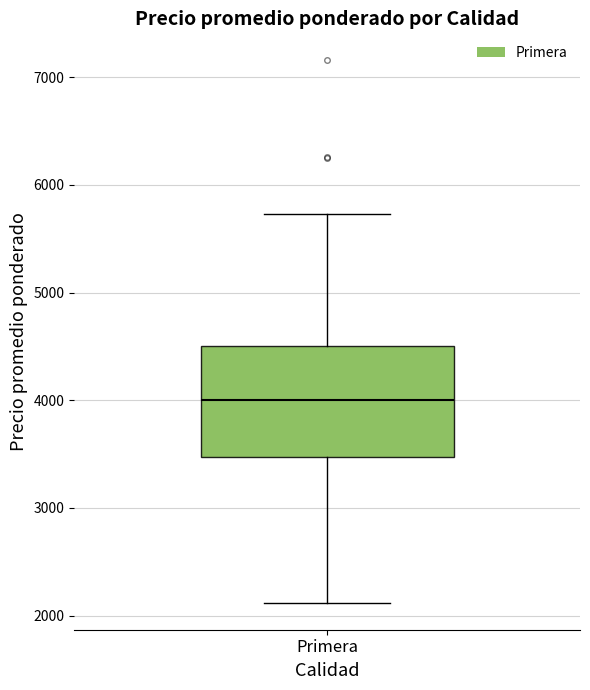

Where is the lower edge of the box for Primera on the y-axis? The values are not printed on the chart, so give them approximately, as read against the axis.

3500